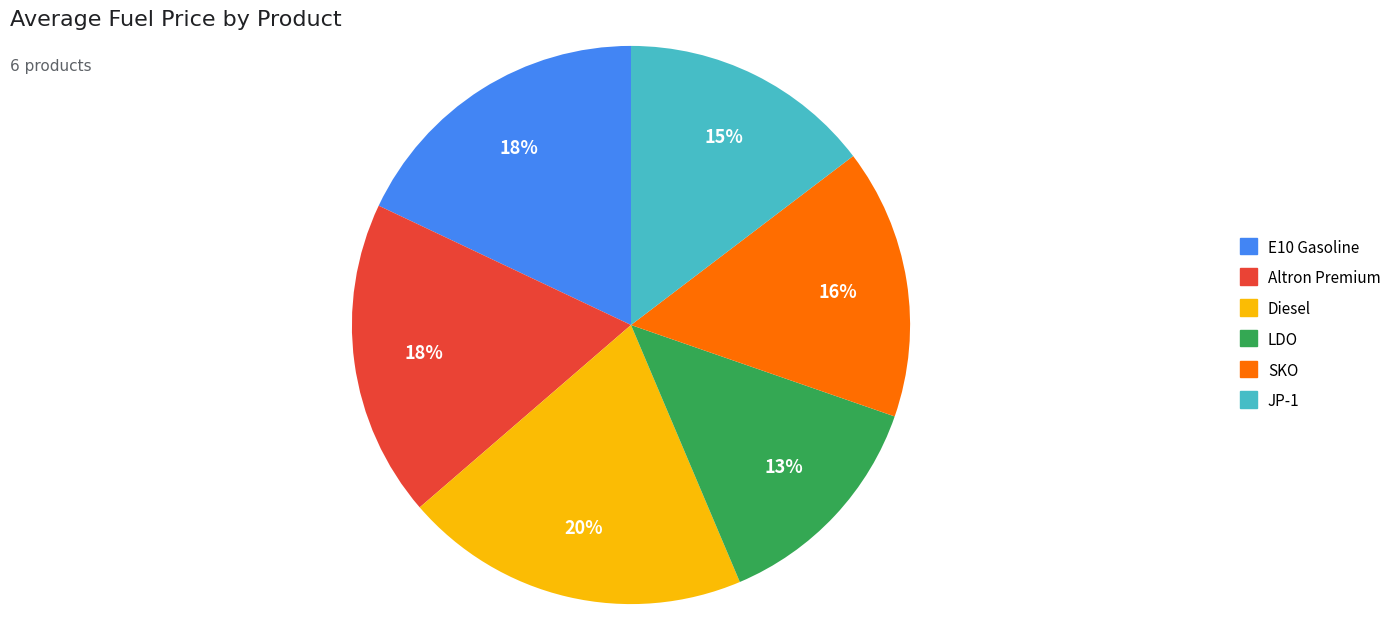

To the nearest percent, what portion does SKO represent?

16%